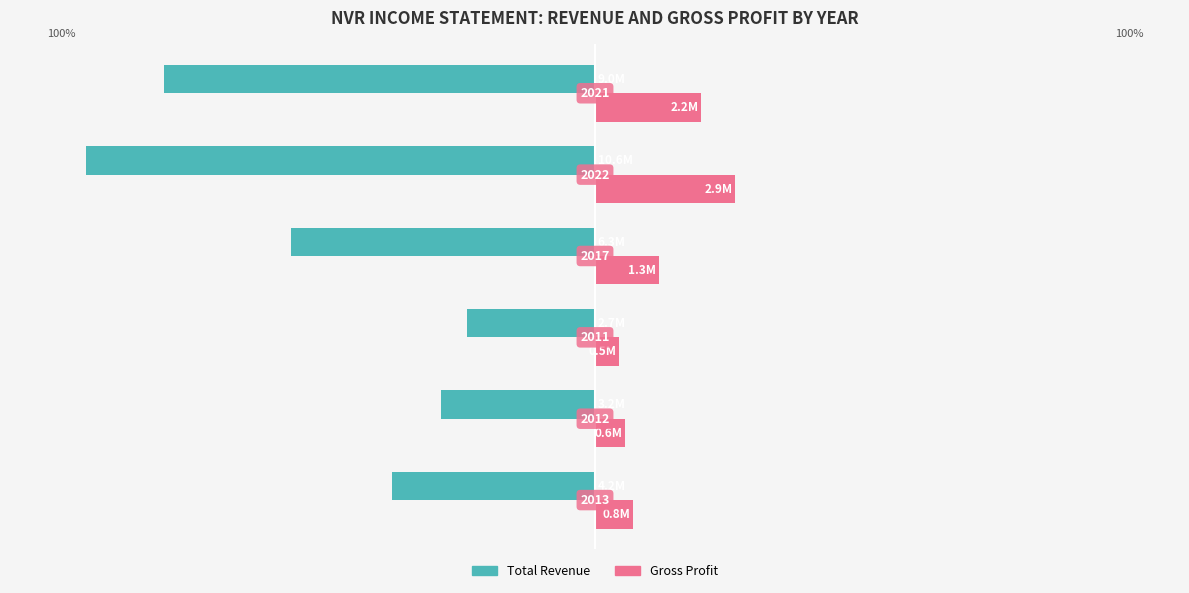

What are all the series names shown in the legend?

Total Revenue, Gross Profit